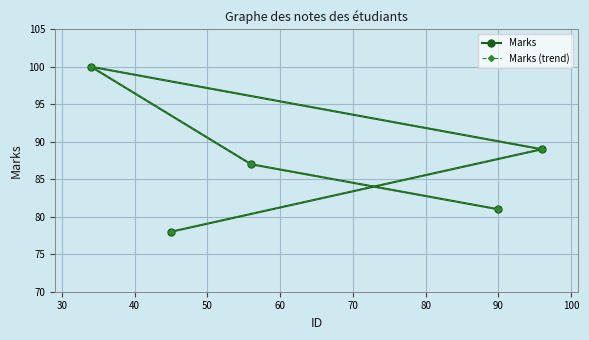

Rank the series at 60 from highest to lowest value.

Marks, Marks (trend)